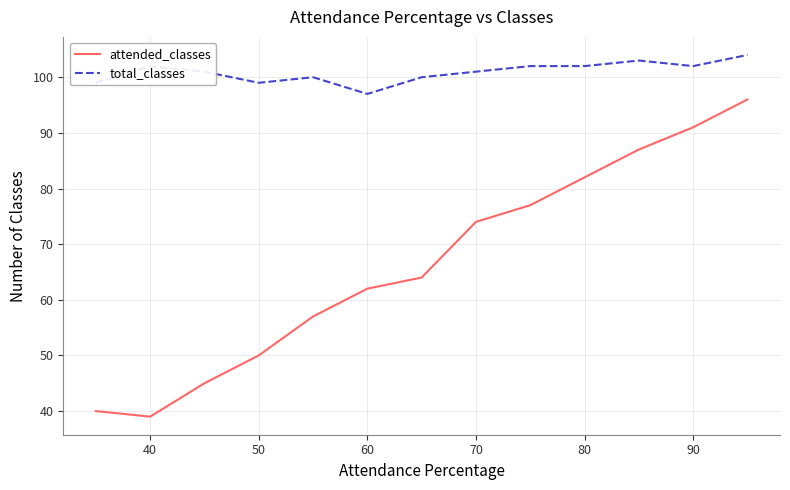

List the series in order of their peak value, highest first.

total_classes, attended_classes